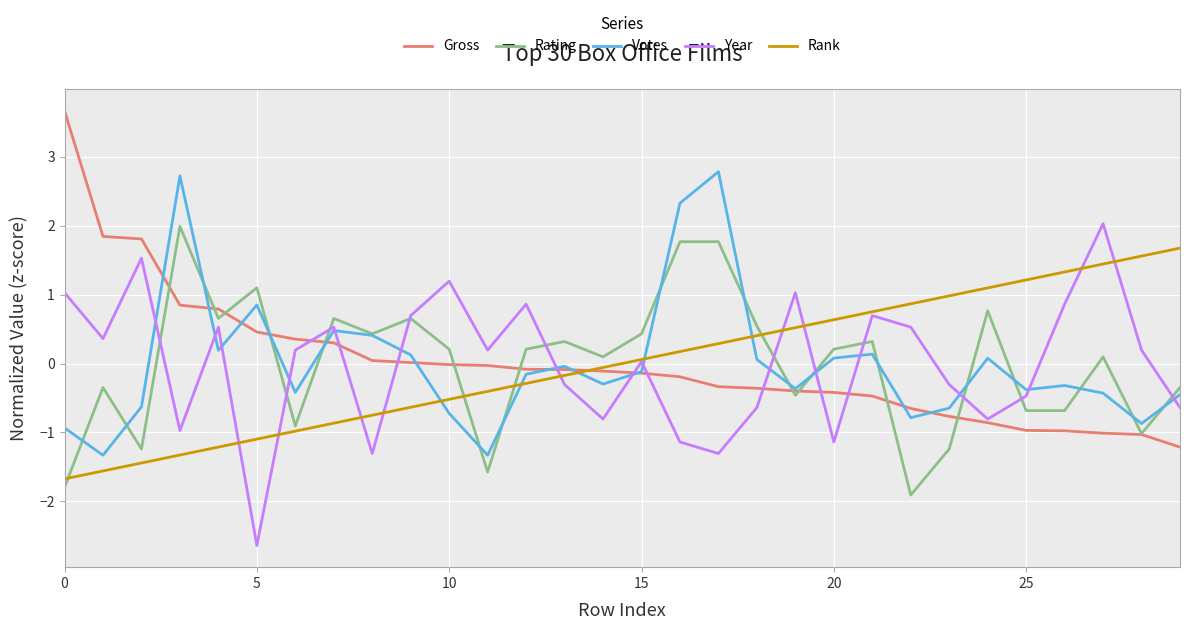

What is the highest value of the Rating series?

2.0